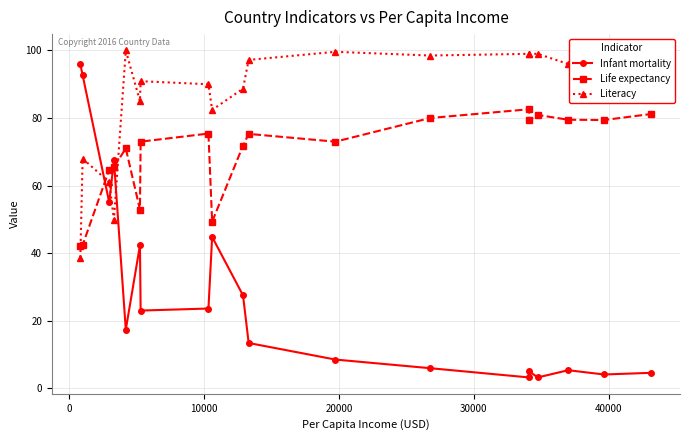

True or false: Literacy has more than 2 interior local peaks.

True